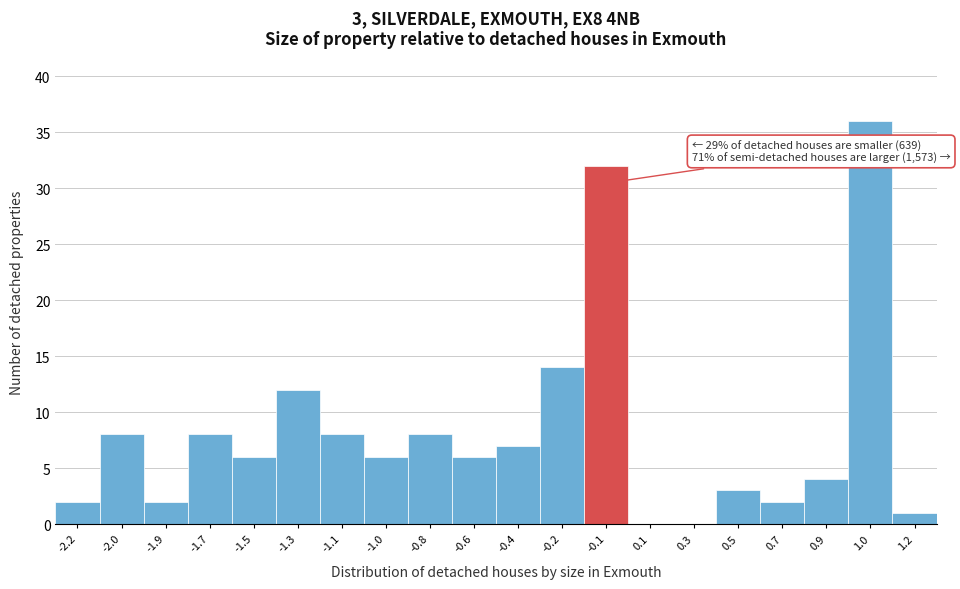

Reading left to right, what are all the values shown in this chart?

-2.2=2	-2.0=8	-1.9=2	-1.7=8	-1.5=6	-1.3=12	-1.1=8	-1.0=6	-0.8=8	-0.6=6	-0.4=7	-0.2=14	-0.1=32	0.1=0	0.3=0	0.5=3	0.7=2	0.9=4	1.0=36	1.2=1